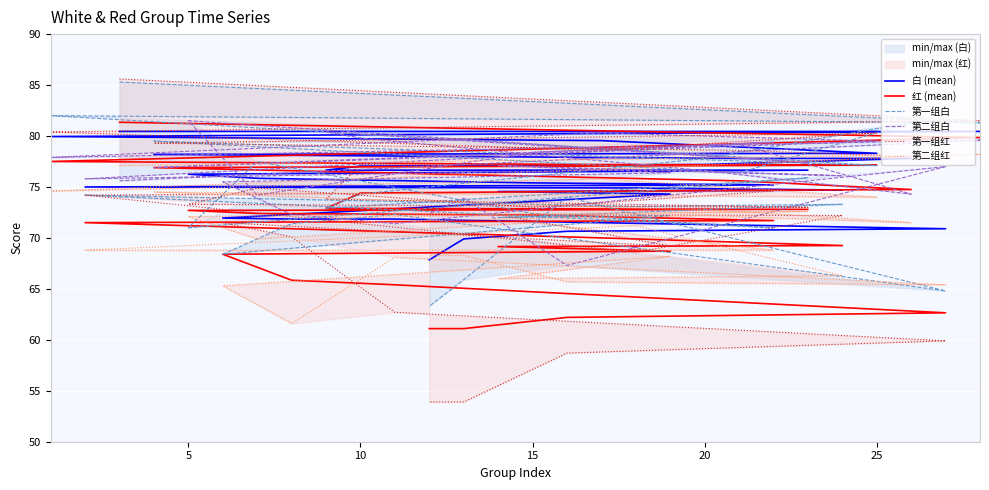

Is the value of 白 (mean) at 26 greater than the value of 第一组白 at 15?

No